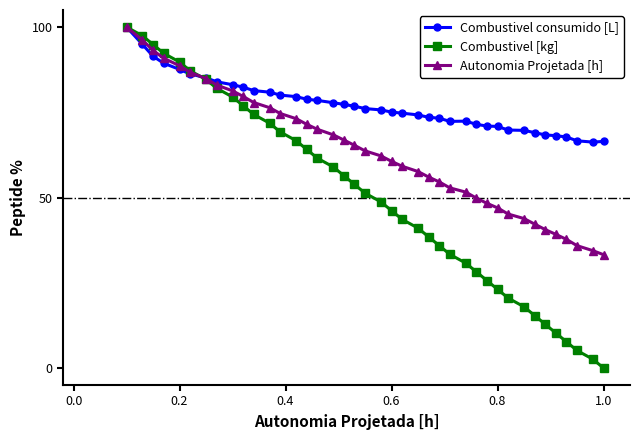

List the series in order of their overall mean, lowest first.

Combustivel [kg], Autonomia Projetada [h], Combustivel consumido [L]